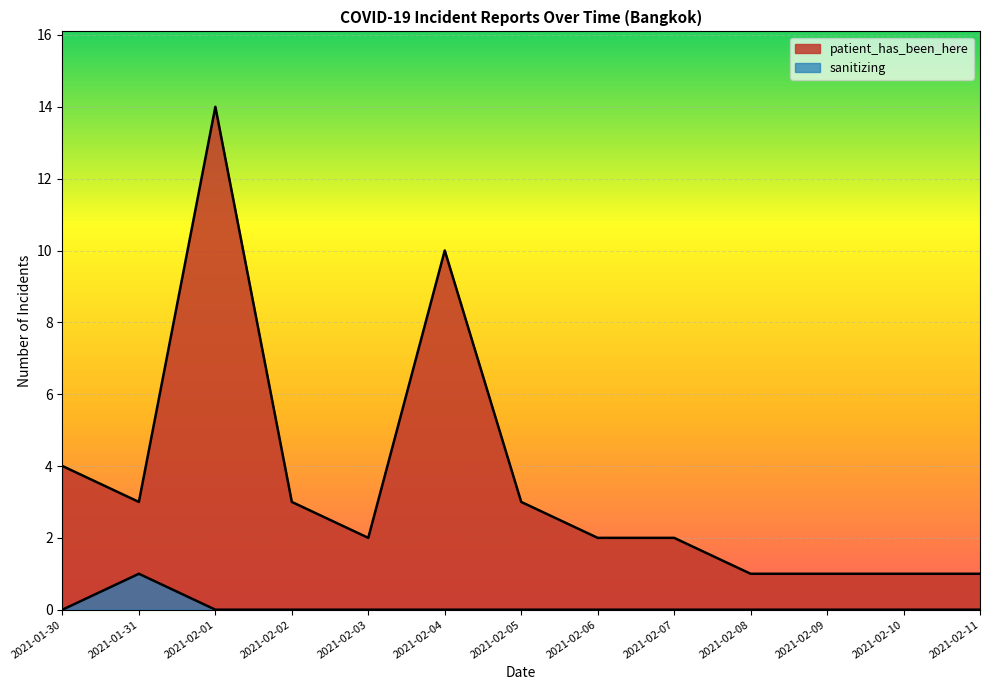

How many series are shown in this chart?

2